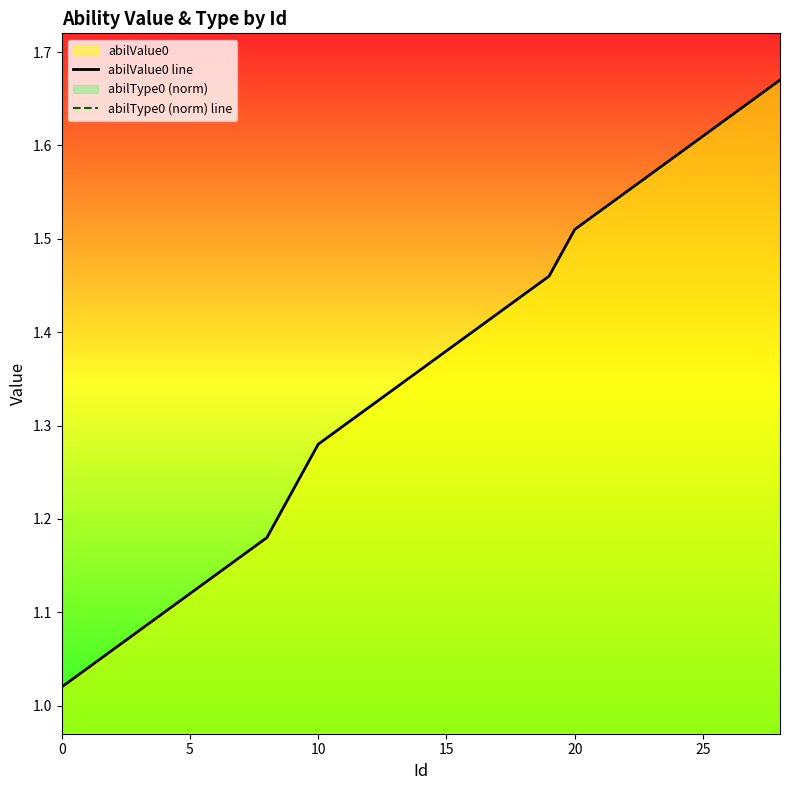

True or false: abilValue0 line and abilType0 (norm) line cross at least once.

False